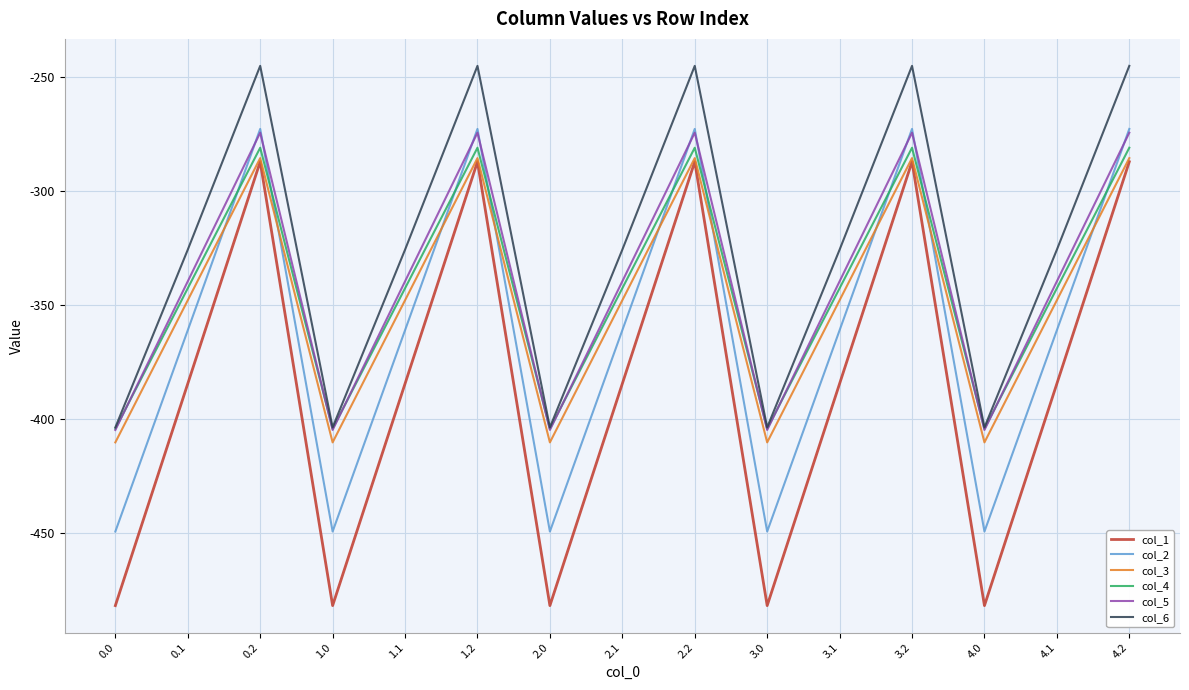

How many interior local valleys does the col_1 series have?

4